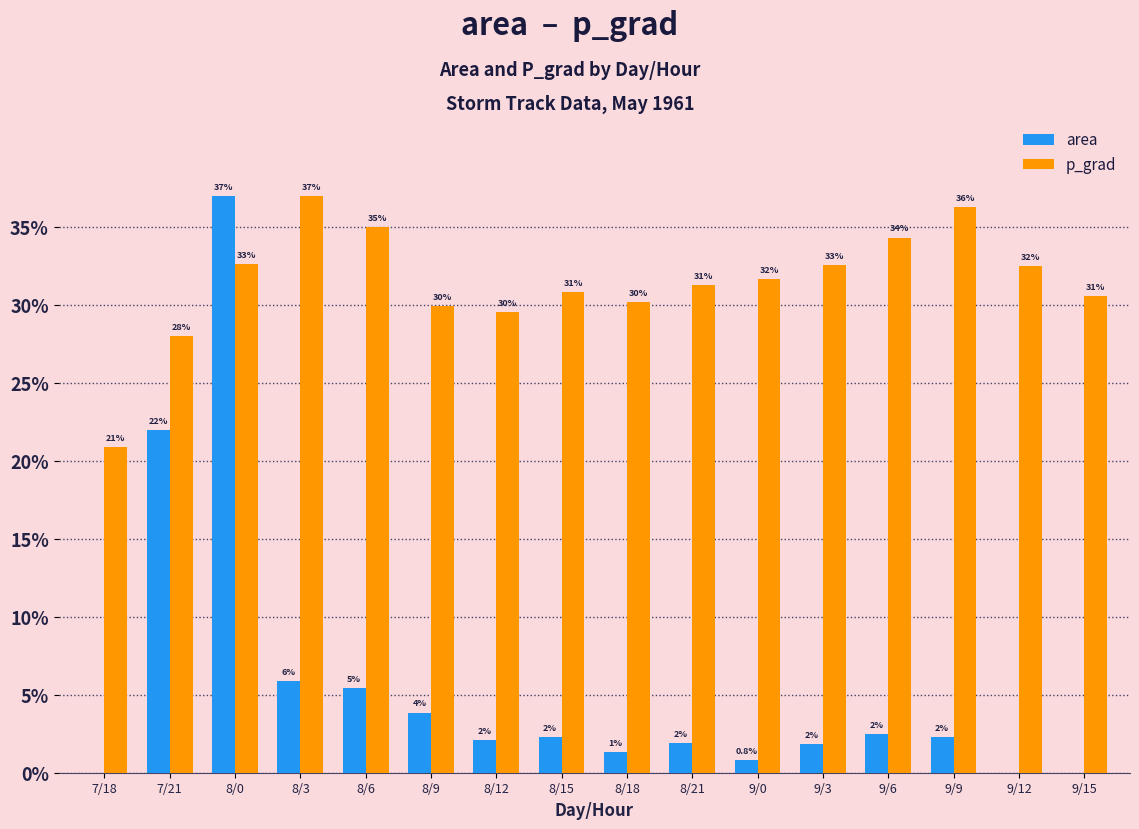

Where does the p_grad series first go above 31?

8/0